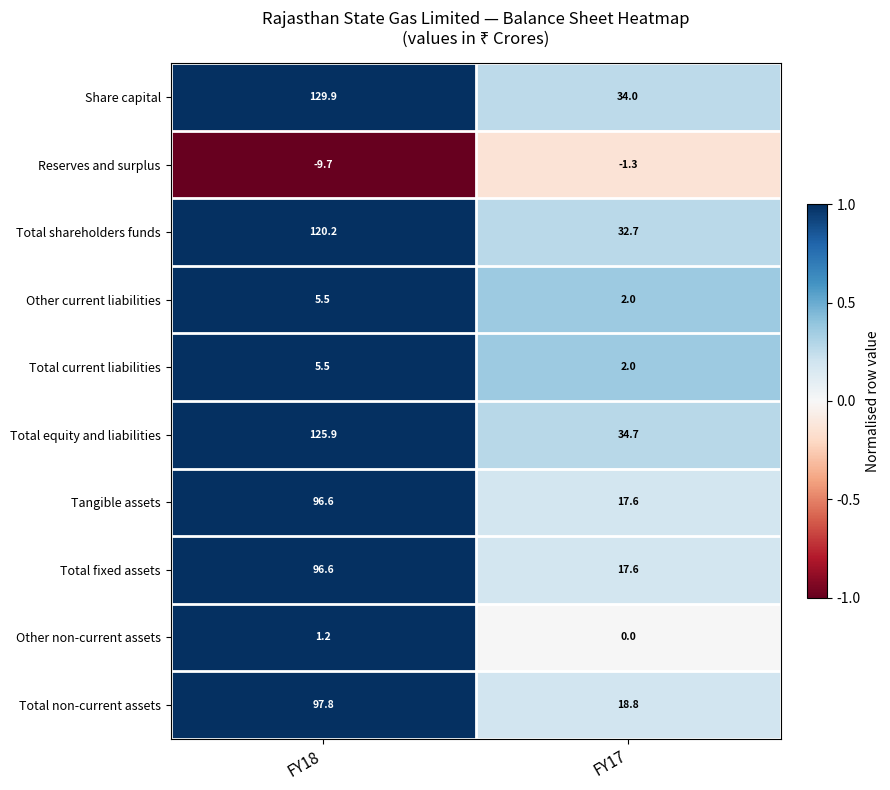

What value does the Total equity and liabilities series have at FY17?

34.7